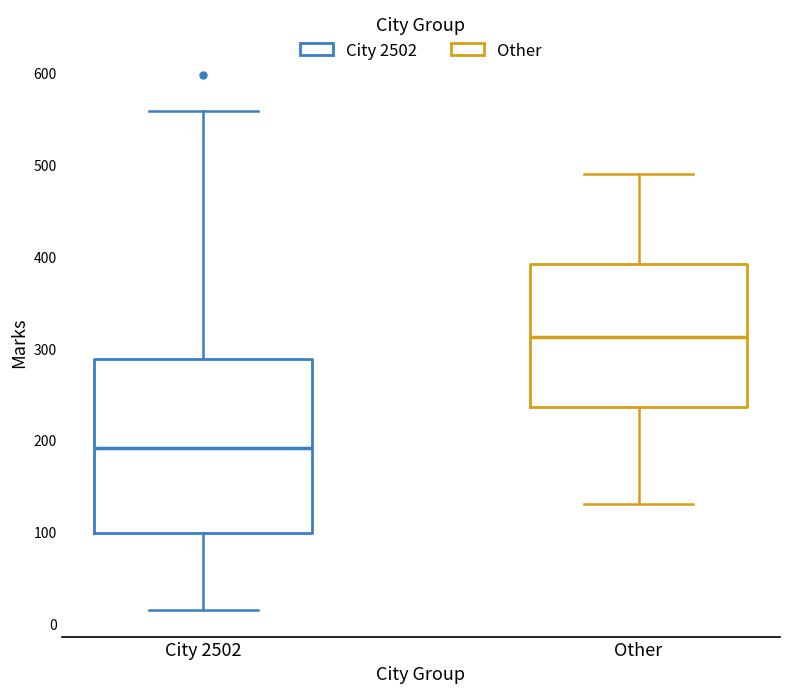

Reading left to right, transcribe this box plot: for each box, give where its median line is, the range the box spans, and where its two whiskers end, as read against the y-axis. The values are not printed on the chart, so give them approximately, as read against the axis.

City 2502: median 190, box 100 to 290, whiskers 20 to 560
Other: median 310, box 240 to 390, whiskers 130 to 490